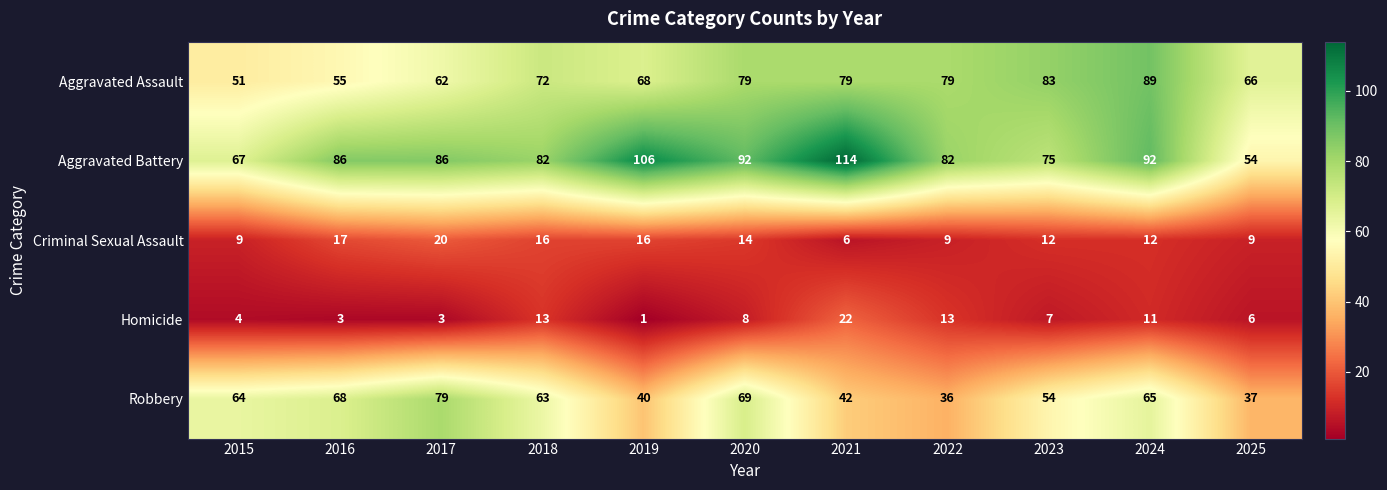

At which category does the chart reach its peak across all series?

2021